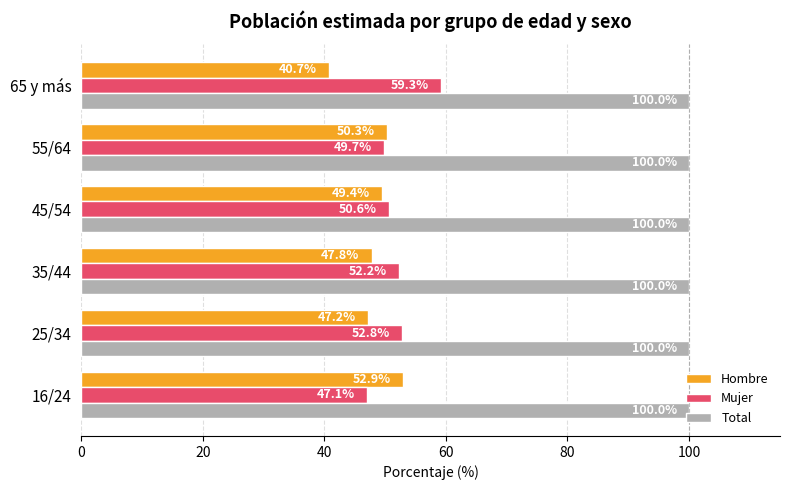

The Total series shows 100.0 at 45/54. True or false?

True